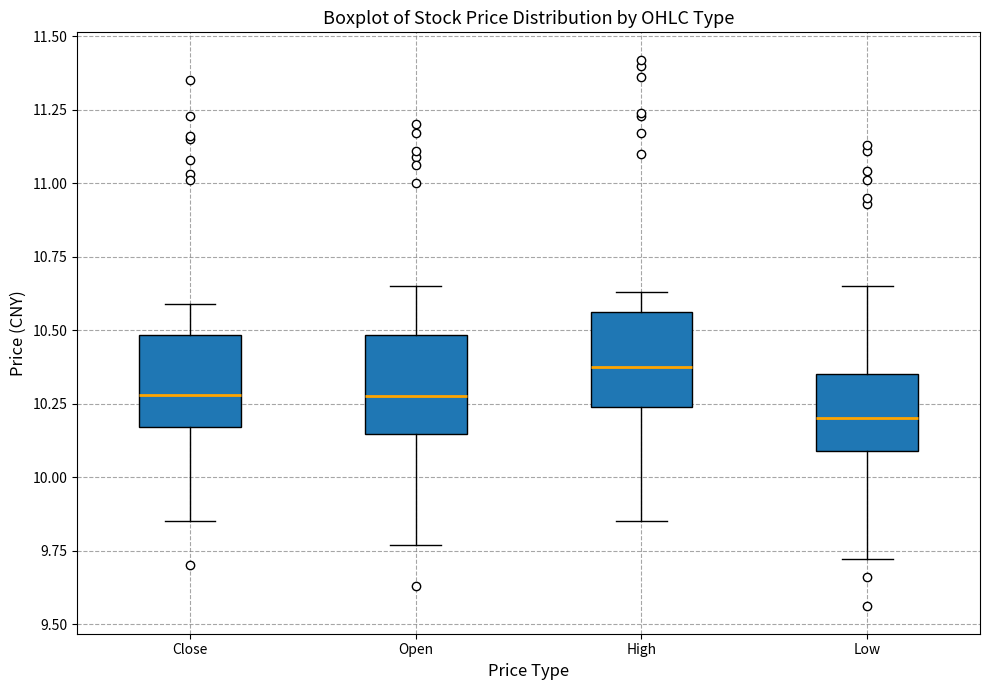

Which box has the highest median line?

High